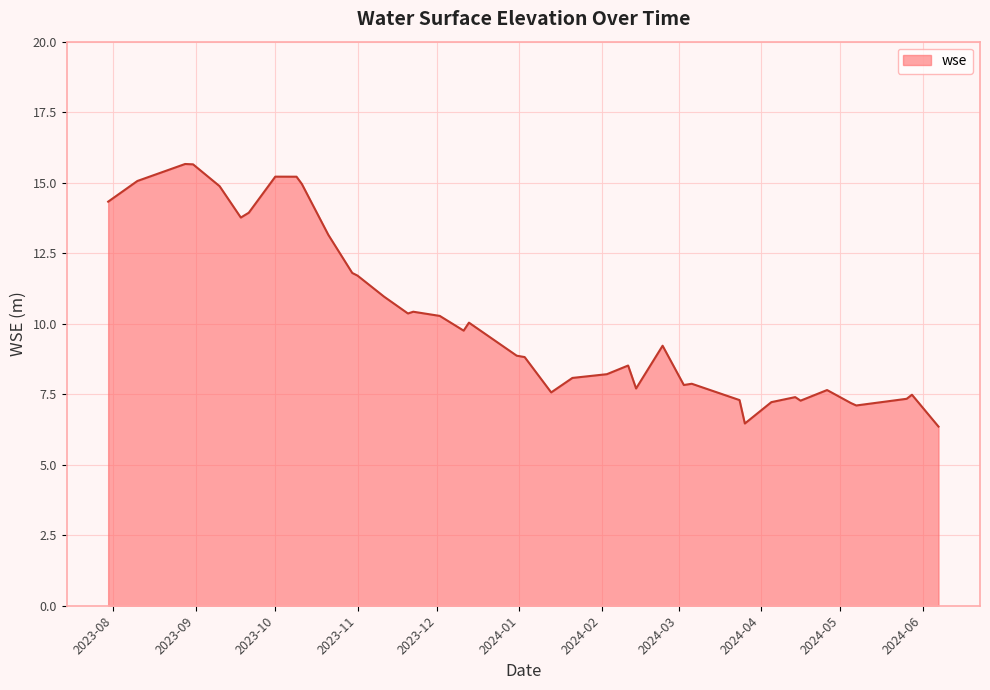

What is the difference between the maximum and minimum values?

9.3